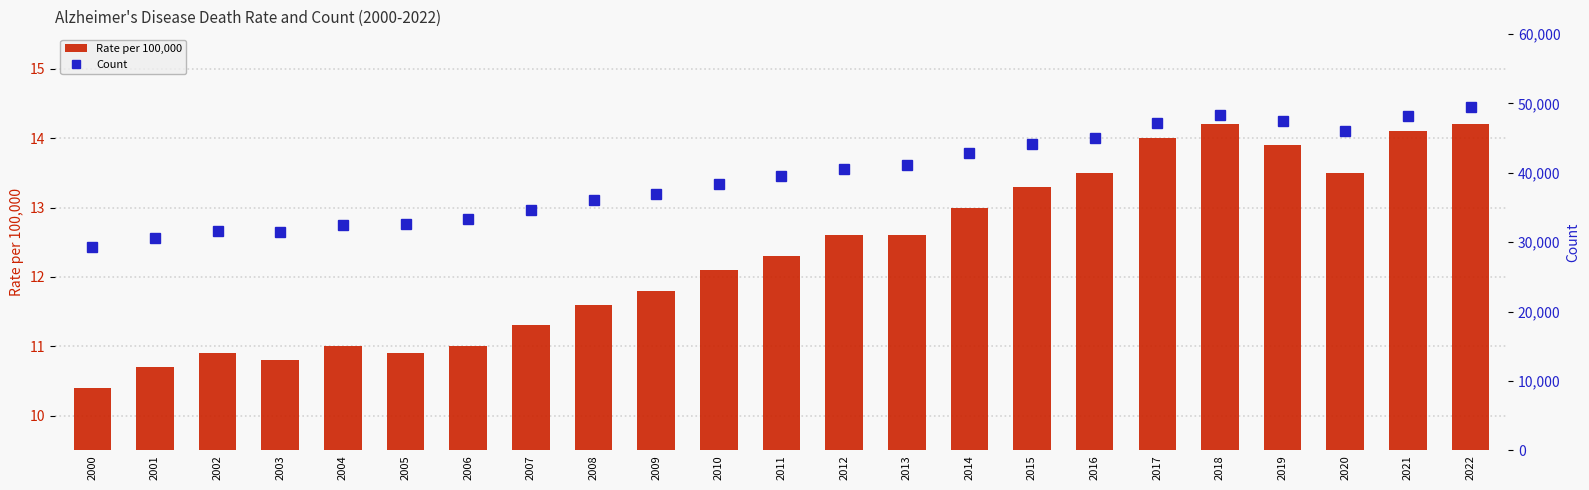

What is the sum of the Count values at 2001 and 2012?

71222.0